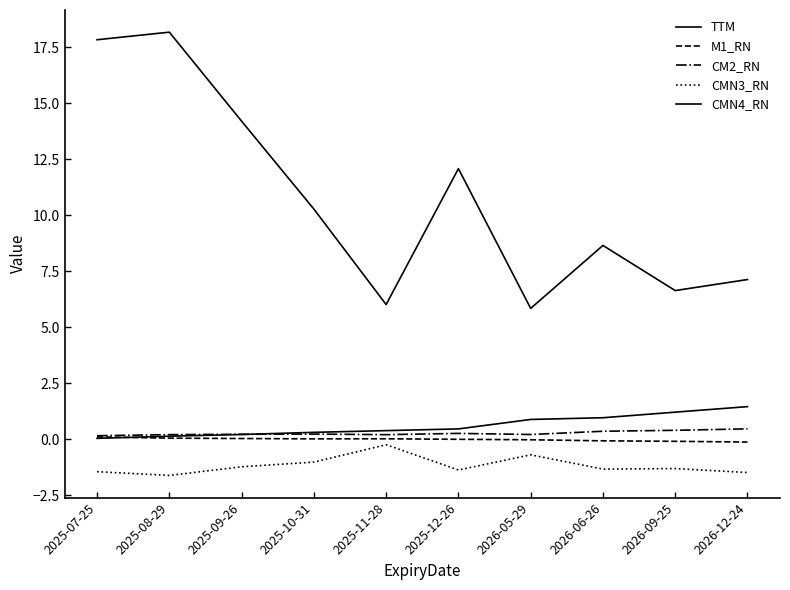

How many lines are shown in the chart?

5